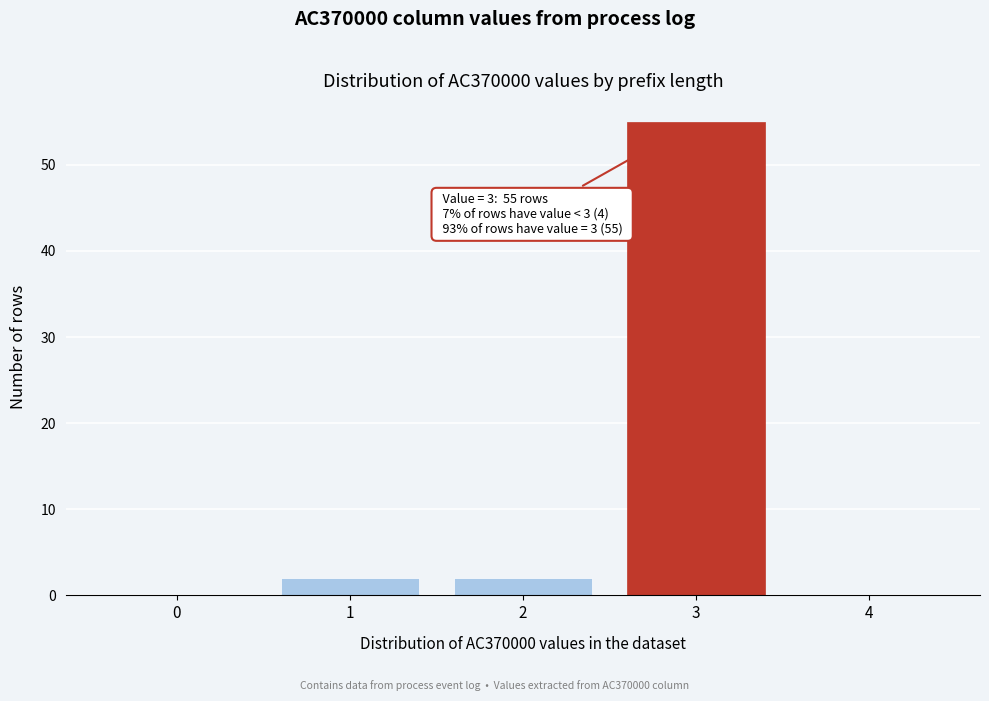

Reading right to left, transcribe all the data shown in this chart.

4=0	3=55	2=2	1=2	0=0